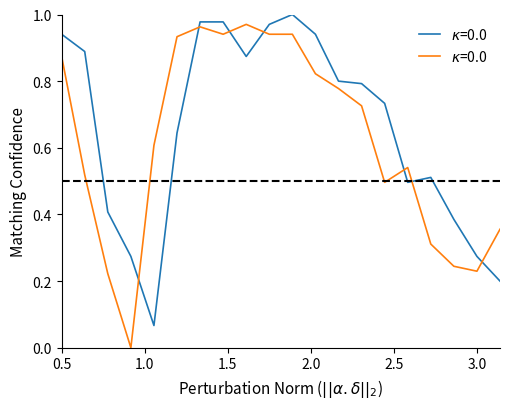

True or false: Open has a value of 0.5 at 2017-06-13.

False